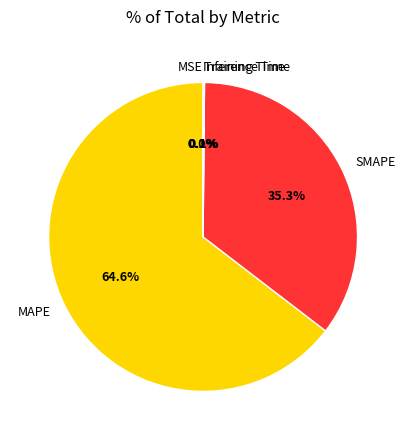

Does any single category account for the majority?

Yes